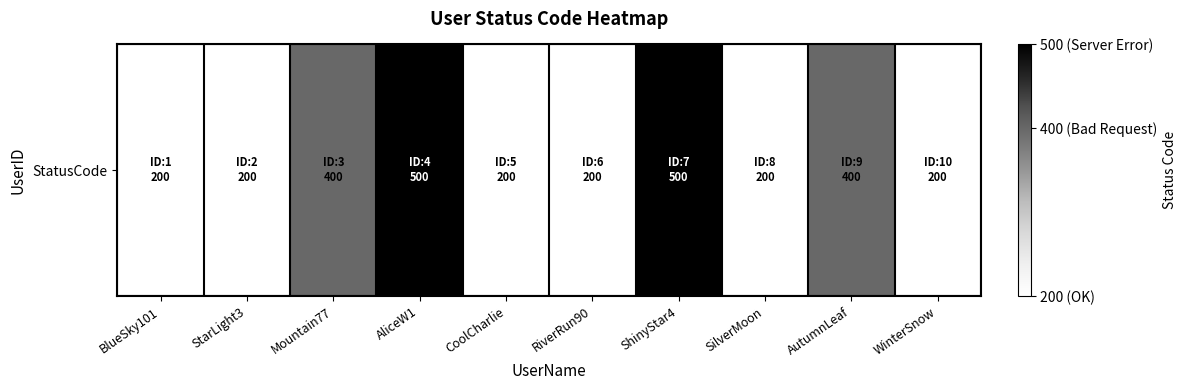

Reading left to right, extract all data points from this chart.

200	200	400	500	200	200	500	200	400	200